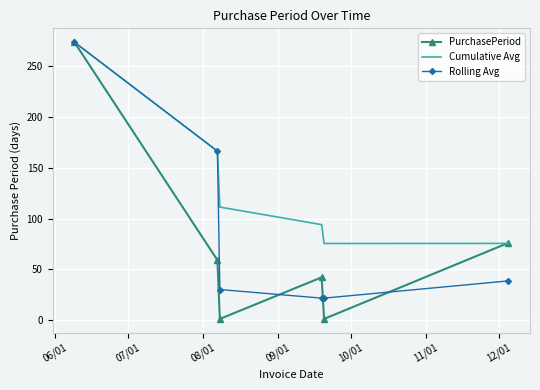

Which series has the largest range (max minus min)?

PurchasePeriod